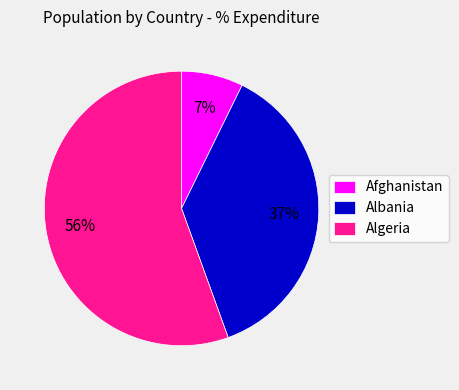

To the nearest percent, what is the average slice percentage?

33%